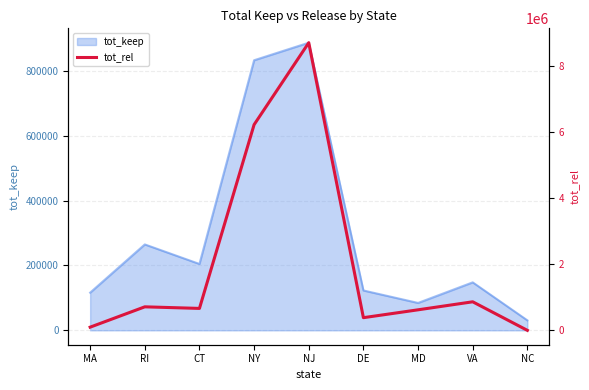

True or false: the data has more than 0 interior local peaks.

True